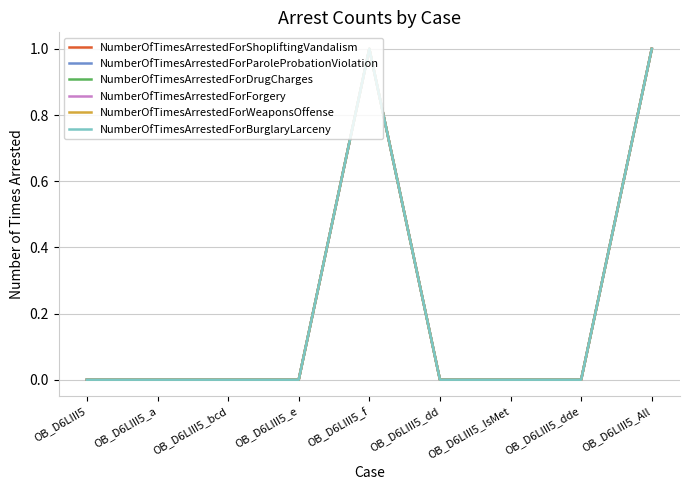

What is the sum of the NumberOfTimesArrestedForShopliftingVandalism values at OB_D6LIII5_dd and OB_D6LIII5_All?

1